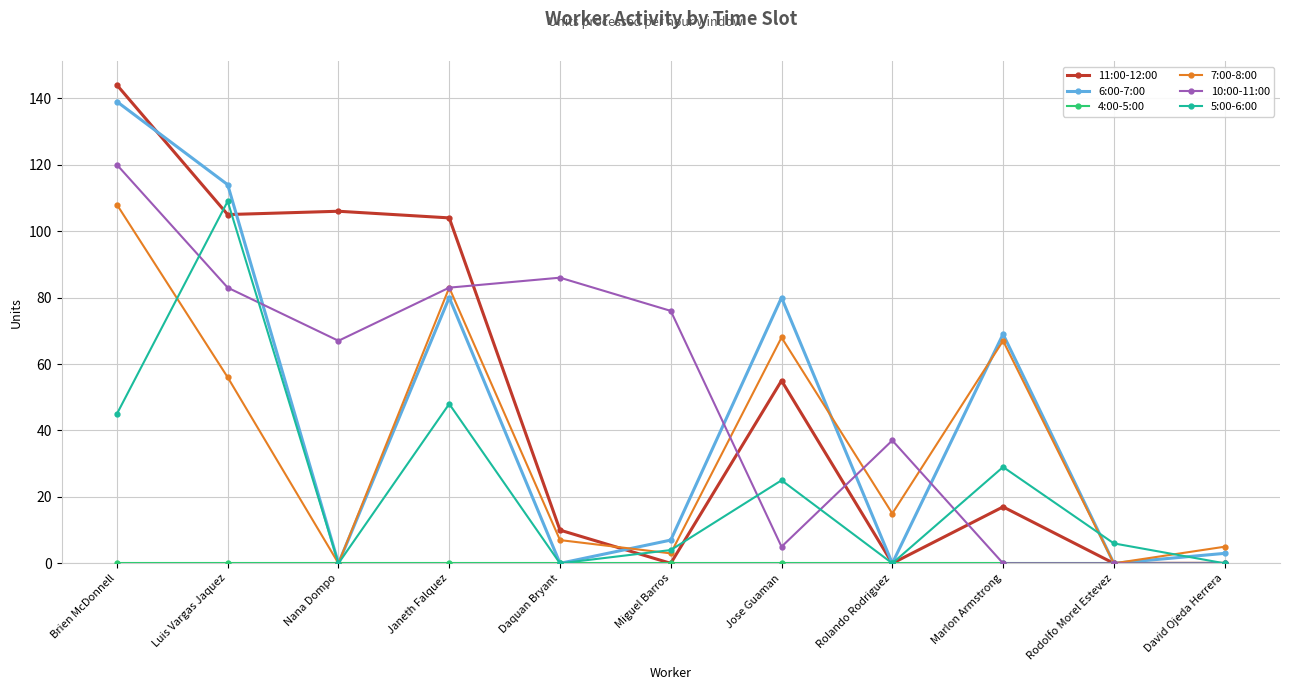

Count the number of data series in this chart.

6